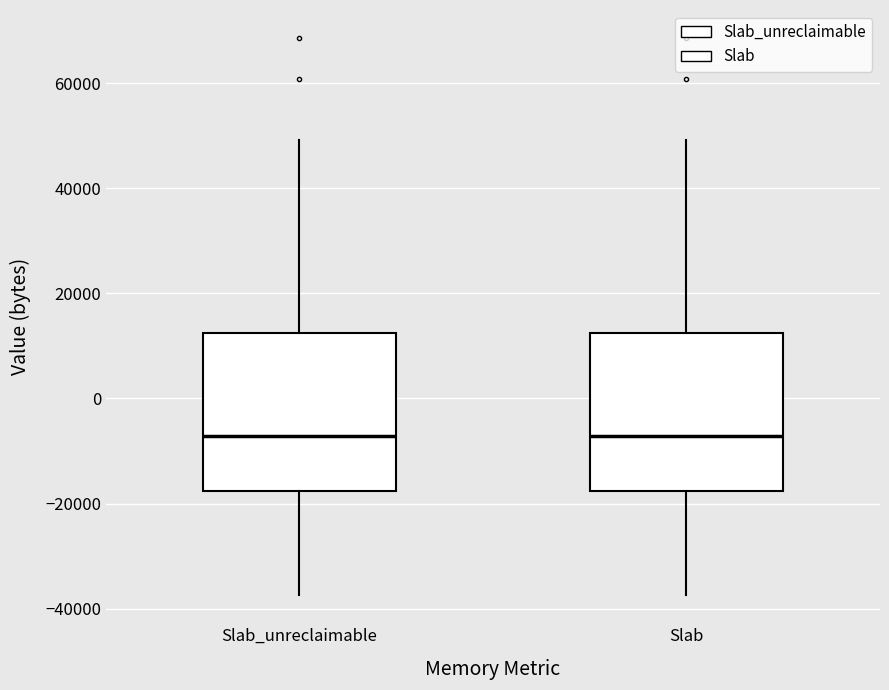

Where does the median line of the box for Slab sit on the y-axis? The values are not printed on the chart, so give them approximately, as read against the axis.

-8000